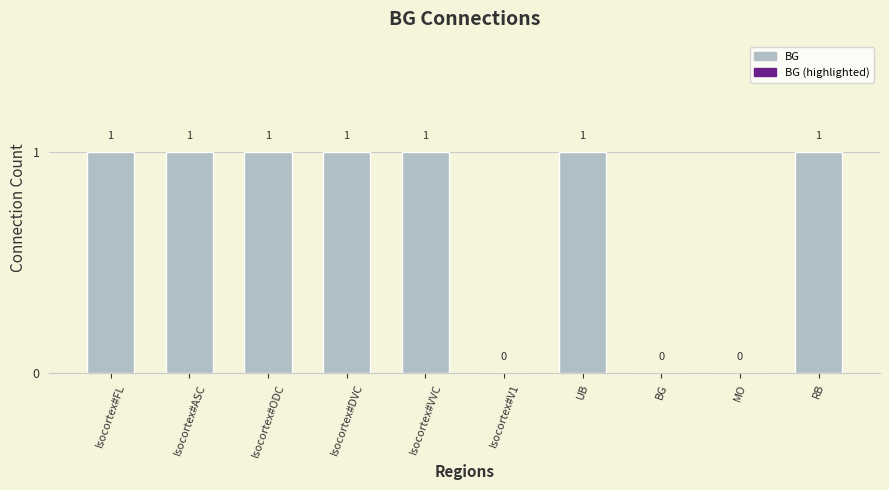

What is the sum of the values at Isocortex#ODC and RB?

2